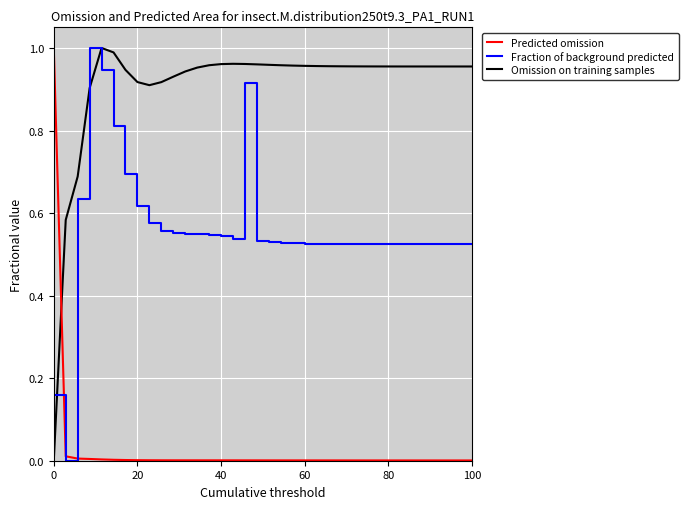

Which series ends up on top after the final intersection of Fraction of background predicted and Omission on training samples?

Omission on training samples